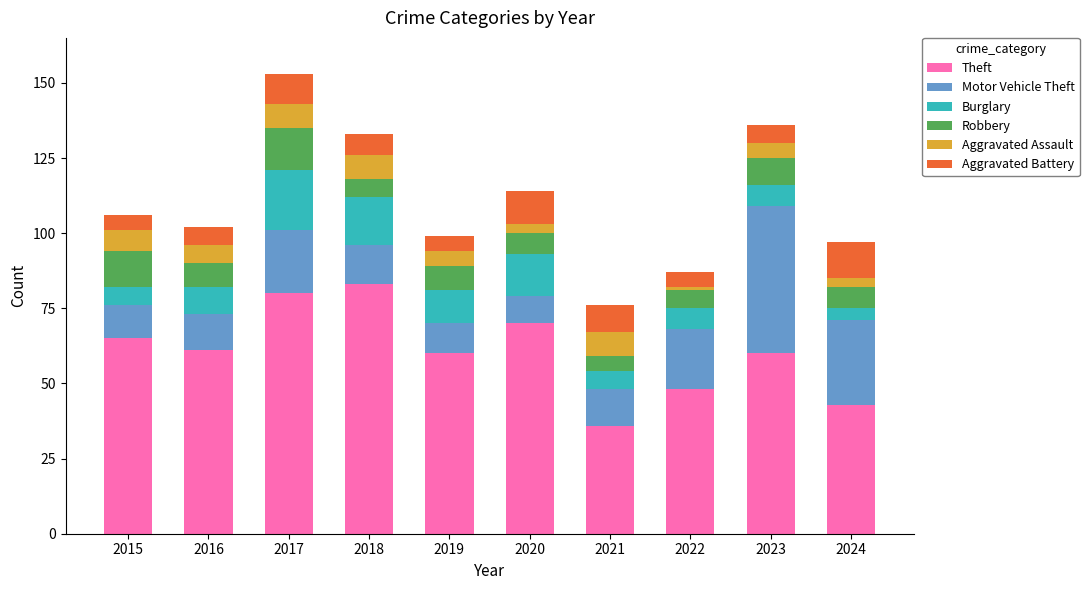

What is the total value across all series at 2015?

106